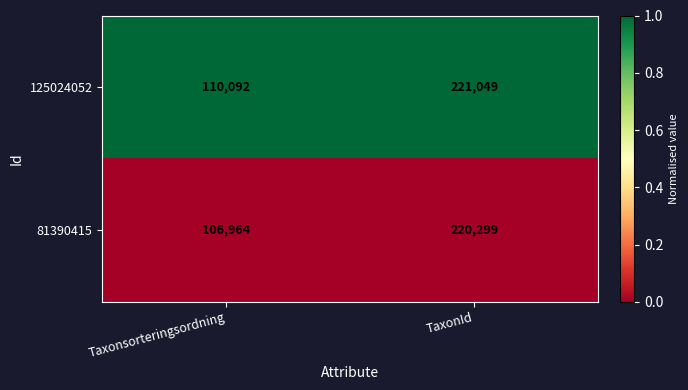

What is the maximum value shown in the chart?

221049